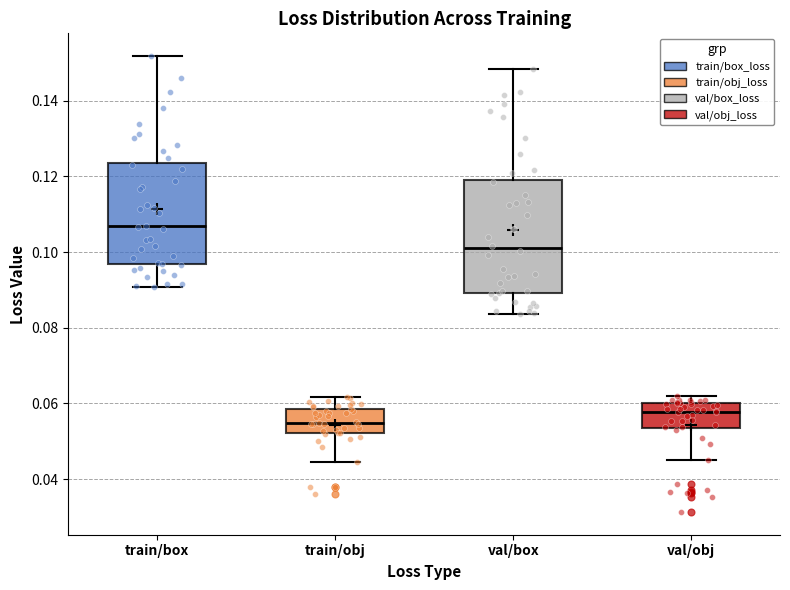

Where does the lower whisker of the box for val/box end on the y-axis? The values are not printed on the chart, so give them approximately, as read against the axis.

0.084